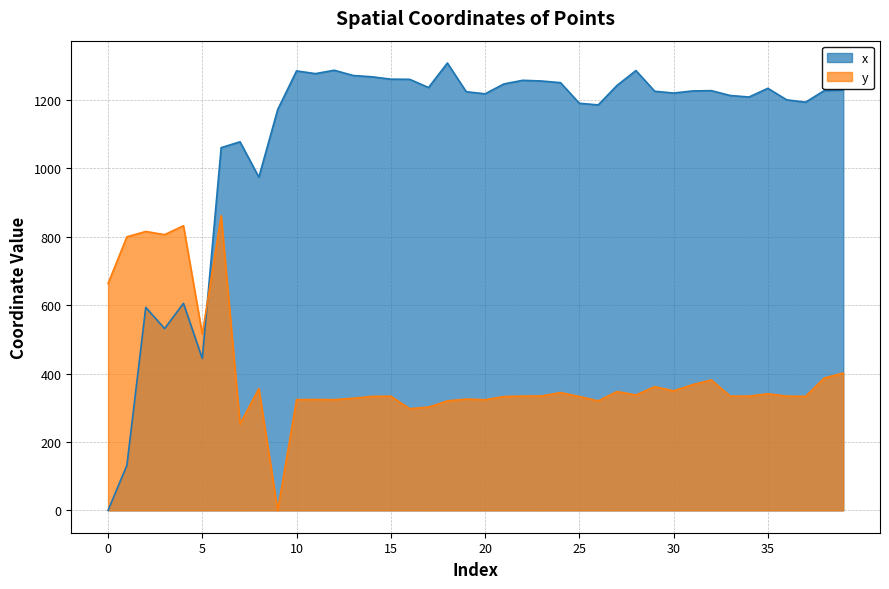

At which category is the sum across all series the highest?

6